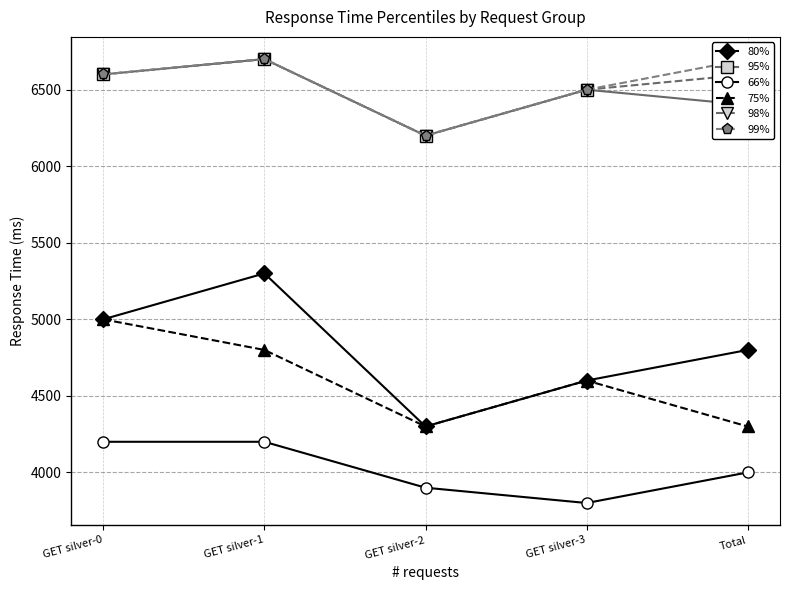

Where does the 98% series first go above 6600?

GET silver-1